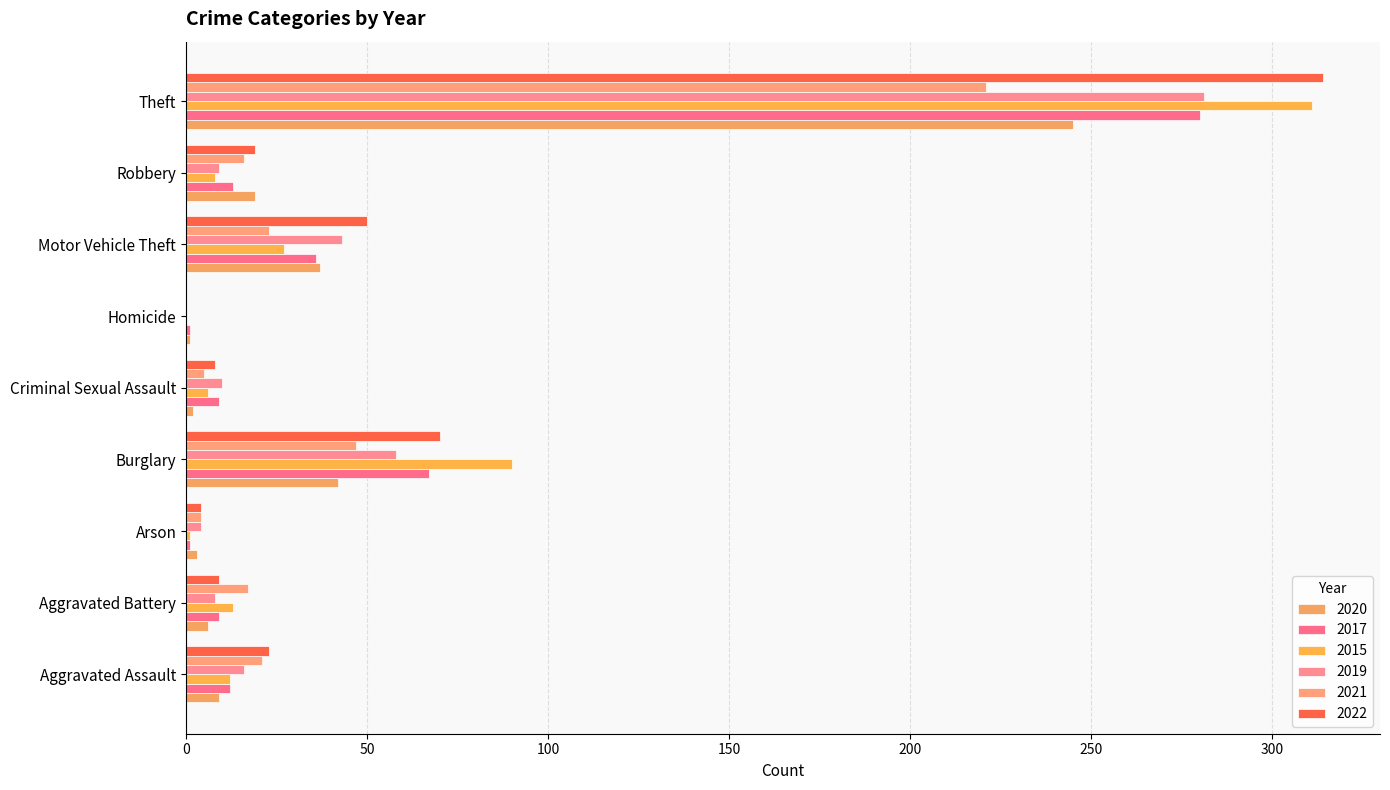

Reading right to left, list all the values displayed in this chart.

2020: Theft=245	Robbery=19	Motor Vehicle Theft=37	Homicide=1	Criminal Sexual Assault=2	Burglary=42	Arson=3	Aggravated Battery=6	Aggravated Assault=9
2017: Theft=280	Robbery=13	Motor Vehicle Theft=36	Homicide=1	Criminal Sexual Assault=9	Burglary=67	Arson=1	Aggravated Battery=9	Aggravated Assault=12
2015: Theft=311	Robbery=8	Motor Vehicle Theft=27	Homicide=0	Criminal Sexual Assault=6	Burglary=90	Arson=1	Aggravated Battery=13	Aggravated Assault=12
2019: Theft=281	Robbery=9	Motor Vehicle Theft=43	Homicide=0	Criminal Sexual Assault=10	Burglary=58	Arson=4	Aggravated Battery=8	Aggravated Assault=16
2021: Theft=221	Robbery=16	Motor Vehicle Theft=23	Homicide=0	Criminal Sexual Assault=5	Burglary=47	Arson=4	Aggravated Battery=17	Aggravated Assault=21
2022: Theft=314	Robbery=19	Motor Vehicle Theft=50	Homicide=0	Criminal Sexual Assault=8	Burglary=70	Arson=4	Aggravated Battery=9	Aggravated Assault=23